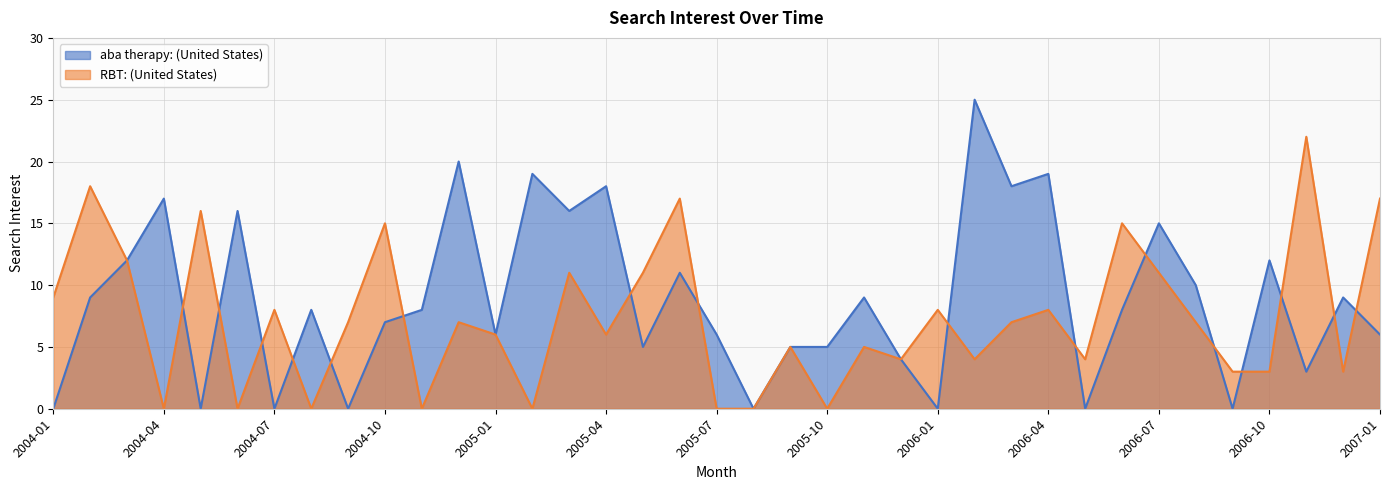

What position from the right is 2004-04?

34